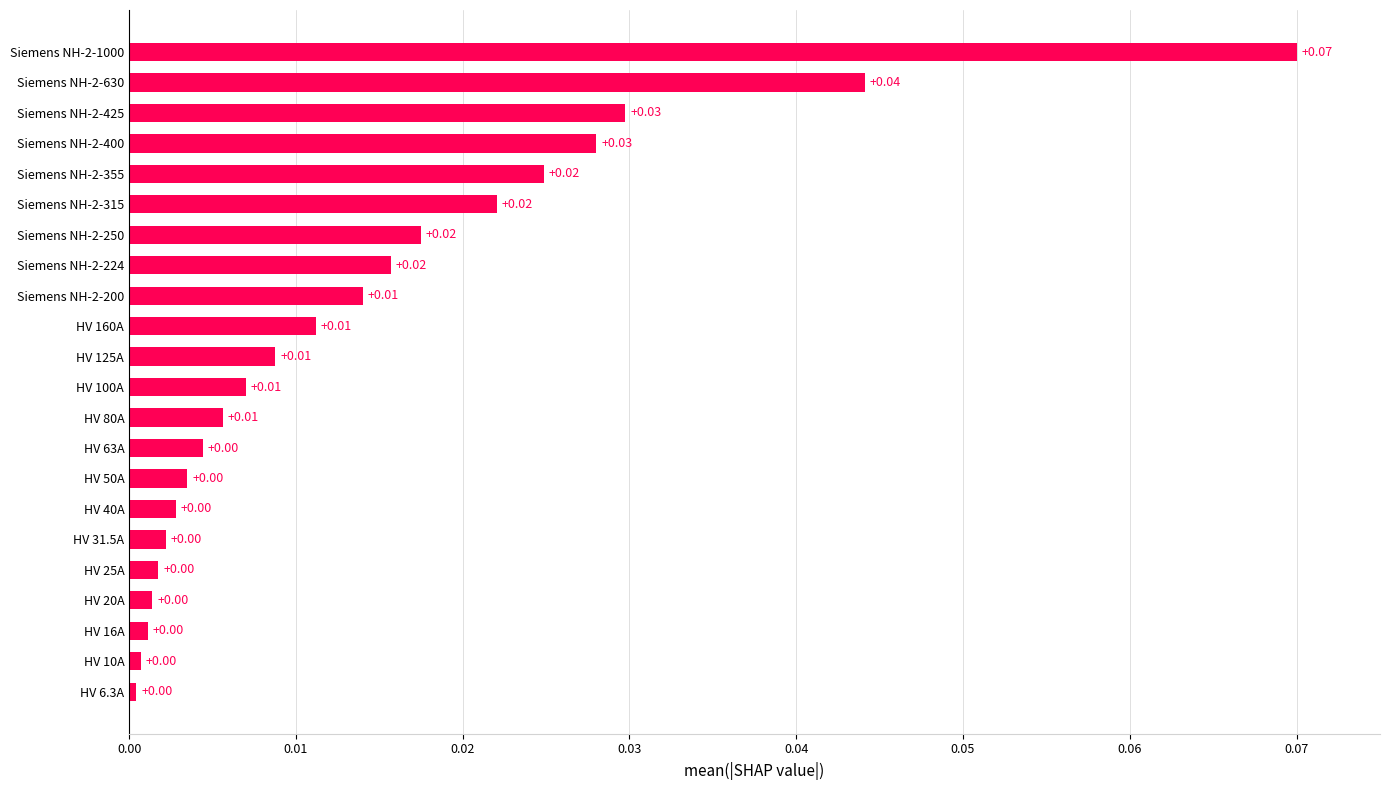

What is the sum of all values?

0.3